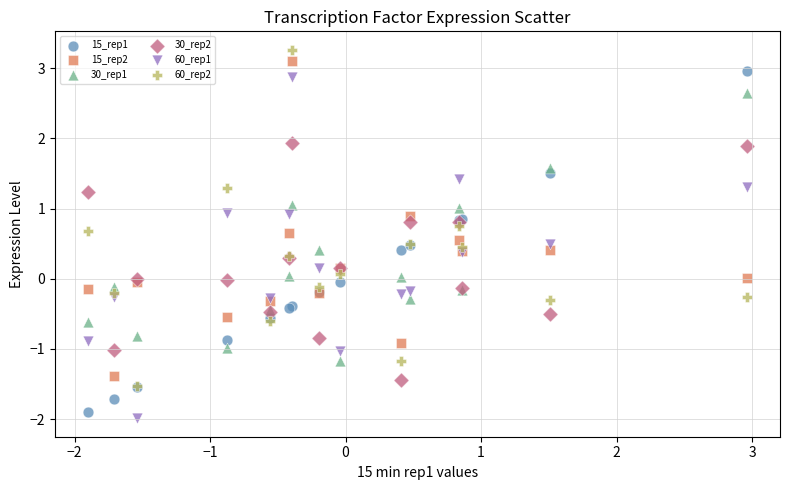

Which series reaches the maximum Y coordinate?

60_rep2